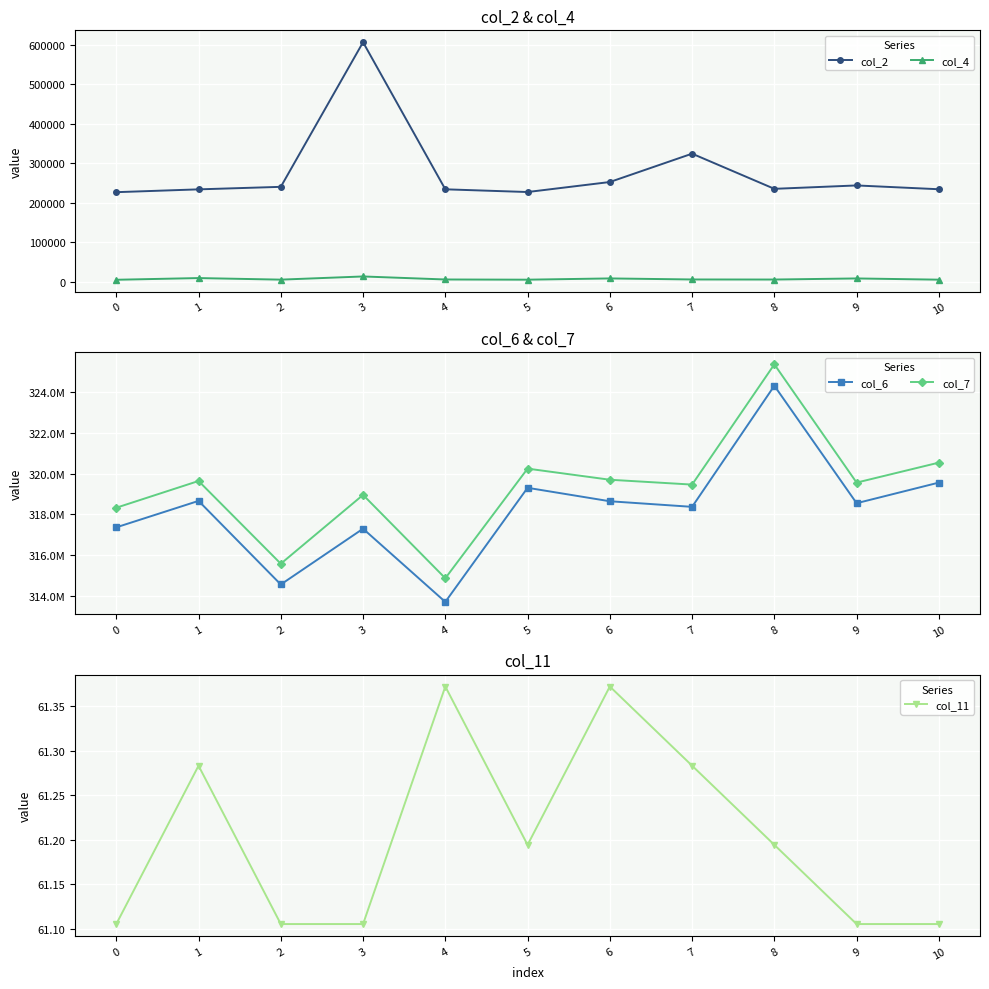

Reading right to left, transcribe all the data shown in this chart.

col_2: 234083.0	243709.0	235125.0	324166.0	252375.0	227042.0	233917.0	606333.0	240166.0	233792.0	226667.0
col_4: 5166.0	8250.0	5500.0	5666.0	8291.0	5125.0	5625.0	13291.0	5250.0	9208.0	4917.0
col_6: 319561542.0	318549125.0	324316750.0	318370375.0	318645042.0	319305375.0	313703084.0	317296875.0	314558375.0	318662709.0	317363708.0
col_7: 320542250.0	319560708.0	325366250.0	319463375.0	319701333.0	320247209.0	314864125.0	318956541.0	315577917.0	319639708.0	318326875.0
col_11: 61.1	61.1	61.2	61.3	61.4	61.2	61.4	61.1	61.1	61.3	61.1